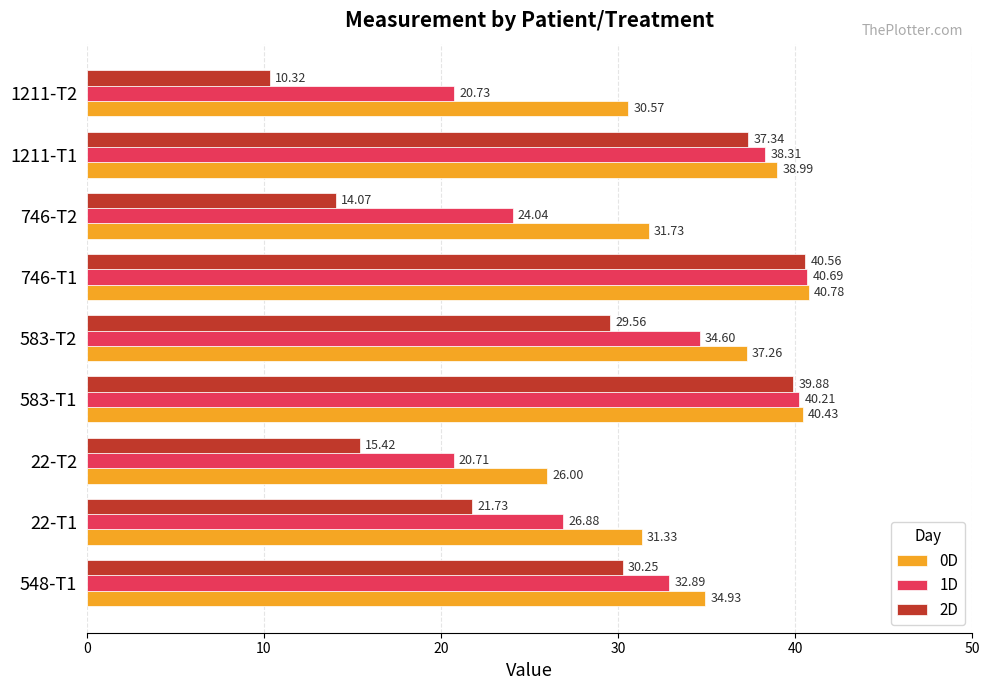

Count the number of categories in the chart.

9